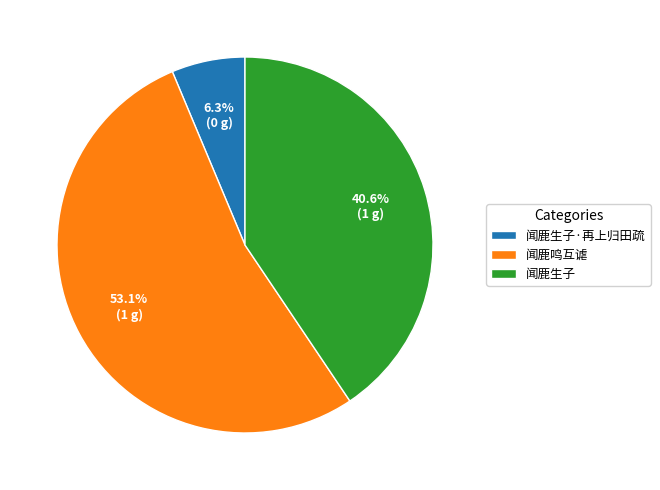

True or false: 闻鹿生子 accounts for 49% of the total.

False